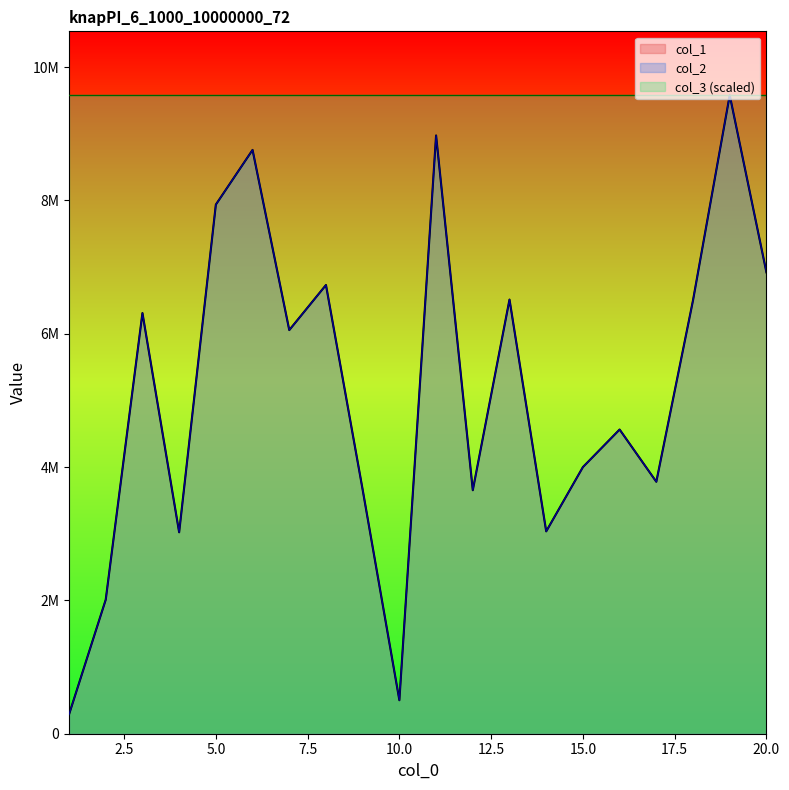

Reading left to right, transcribe all the data shown in this chart.

col_1: 1=288651	2=2010756	3=6310709	4=3021869	5=7937831	6=8758003	7=6055531	8=6731762	9=3658573	10=502456	11=8975166	12=3653024	13=6513308	14=3035664	15=4000266	16=4563648	17=3779780	18=6503314	19=9579194	20=6921026
col_2: 1=288651	2=2010756	3=6310709	4=3021869	5=7937831	6=8758003	7=6055531	8=6731762	9=3658573	10=502456	11=8975166	12=3653024	13=6513308	14=3035664	15=4000266	16=4563648	17=3779780	18=6503314	19=9579194	20=6921026